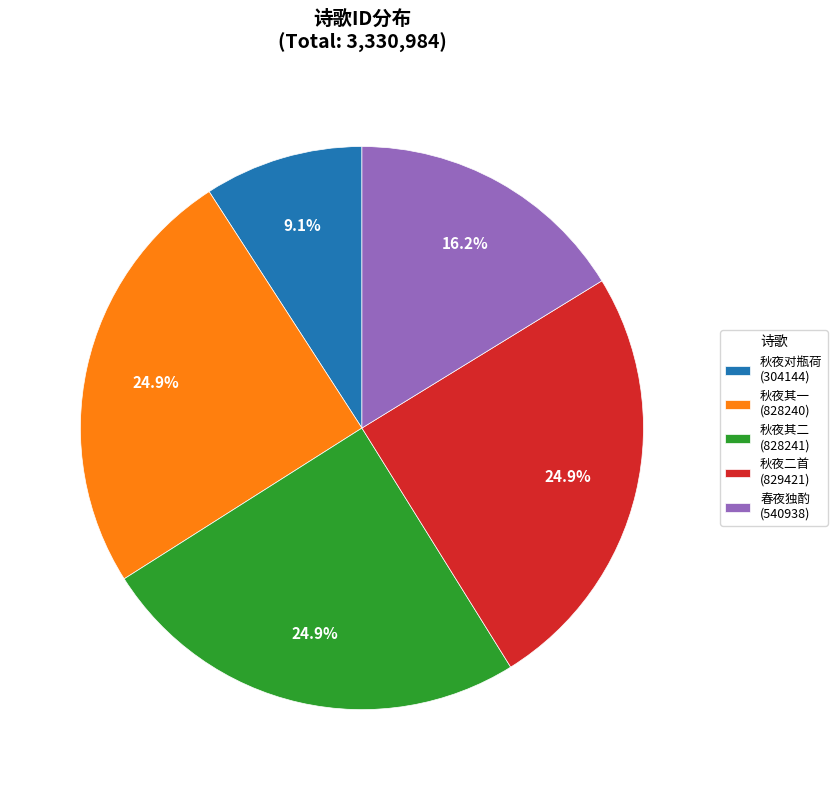

What is the ratio of the value at 秋夜对瓶荷 (304144) to the value at 秋夜其二 (828241)?

0.4